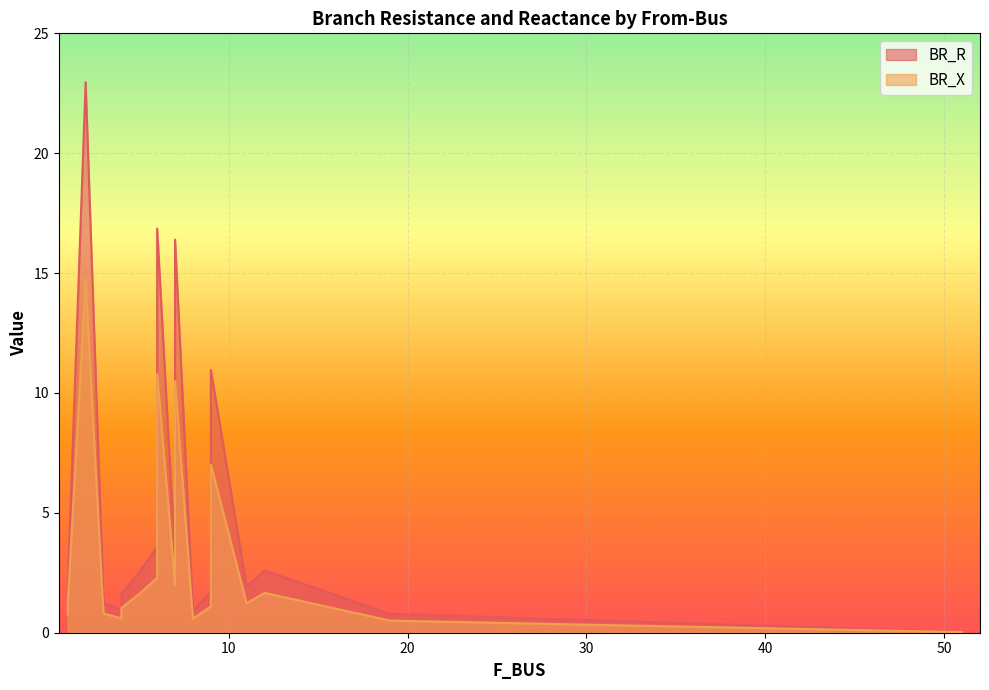

True or false: BR_X has a value of 10.8 at 6.

True